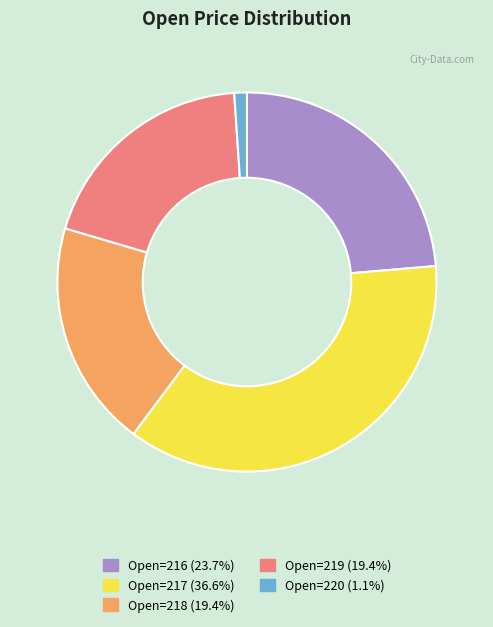

Is there a majority slice in this chart?

No